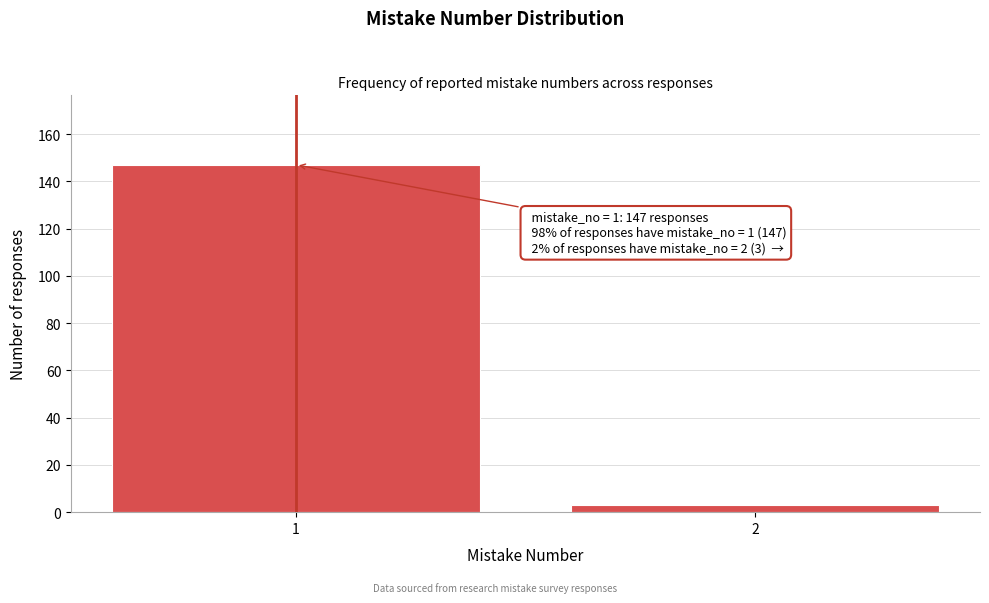

Reading left to right, extract all data points from this chart.

1=147	2=3